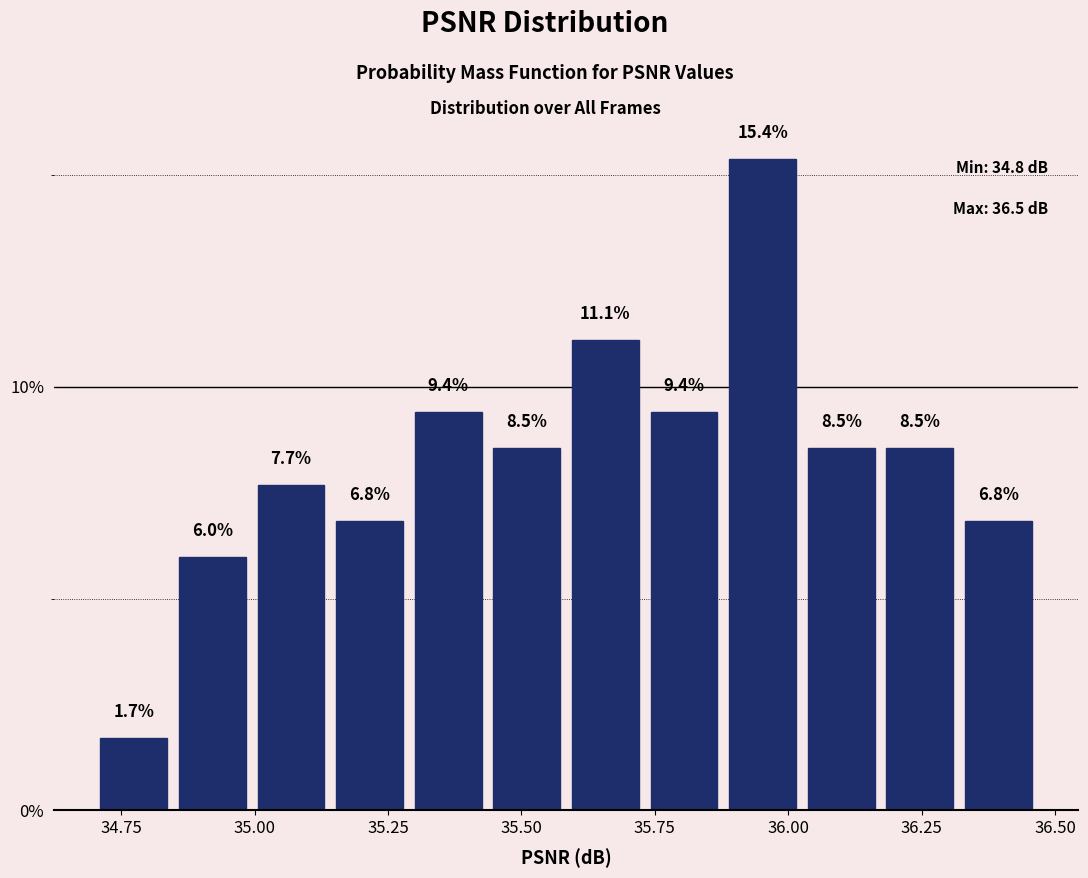

Around what value on the x-axis is the tallest bar? Give the approximate position of its centre, as read against the axis.

35.95